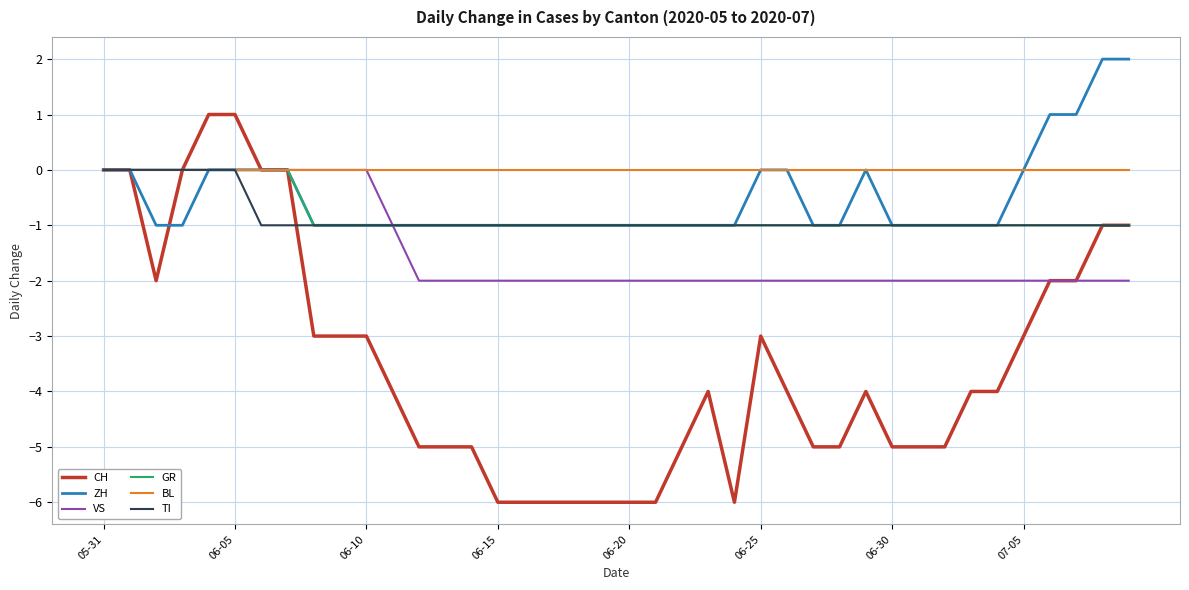

Reading left to right, what are all the values shown in this chart?

CH: 0	0	-2	0	1	1	0	0	-3	-3	-3	-4	-5	-5	-5	-6	-6	-6	-6	-6	-6	-6	-5	-4	-6	-3	-4	-5	-5	-4	-5	-5	-5	-4	-4	-3	-2	-2	-1	-1
ZH: 0	0	-1	-1	0	0	0	0	-1	-1	-1	-1	-1	-1	-1	-1	-1	-1	-1	-1	-1	-1	-1	-1	-1	0	0	-1	-1	0	-1	-1	-1	-1	-1	0	1	1	2	2
VS: 0	0	0	0	0	0	0	0	0	0	0	-1	-2	-2	-2	-2	-2	-2	-2	-2	-2	-2	-2	-2	-2	-2	-2	-2	-2	-2	-2	-2	-2	-2	-2	-2	-2	-2	-2	-2
GR: 0	0	0	0	0	0	0	0	-1	-1	-1	-1	-1	-1	-1	-1	-1	-1	-1	-1	-1	-1	-1	-1	-1	-1	-1	-1	-1	-1	-1	-1	-1	-1	-1	-1	-1	-1	-1	-1
BL: 0	0	0	0	0	0	0	0	0	0	0	0	0	0	0	0	0	0	0	0	0	0	0	0	0	0	0	0	0	0	0	0	0	0	0	0	0	0	0	0
TI: 0	0	0	0	0	0	-1	-1	-1	-1	-1	-1	-1	-1	-1	-1	-1	-1	-1	-1	-1	-1	-1	-1	-1	-1	-1	-1	-1	-1	-1	-1	-1	-1	-1	-1	-1	-1	-1	-1